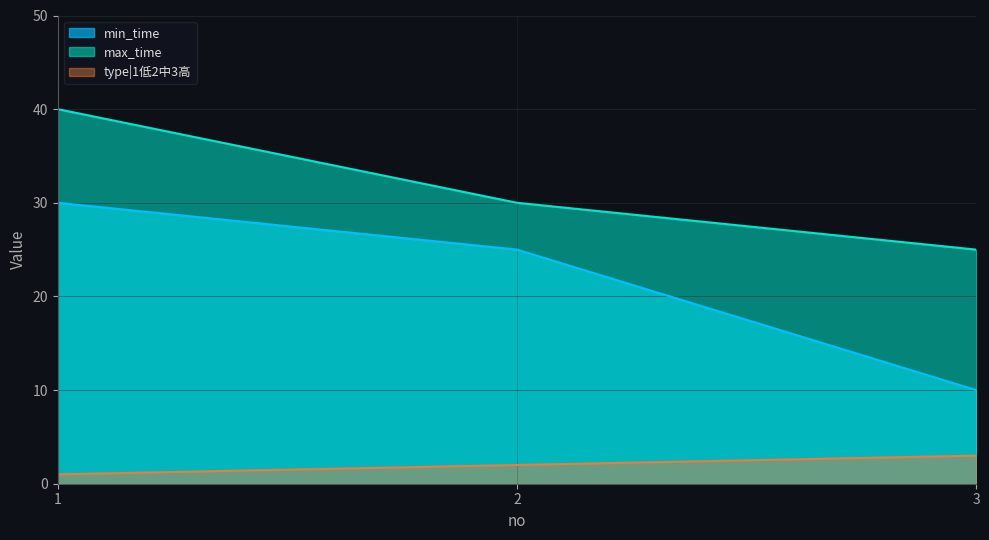

Which category has the highest value in the type|1低2中3高 series?

3